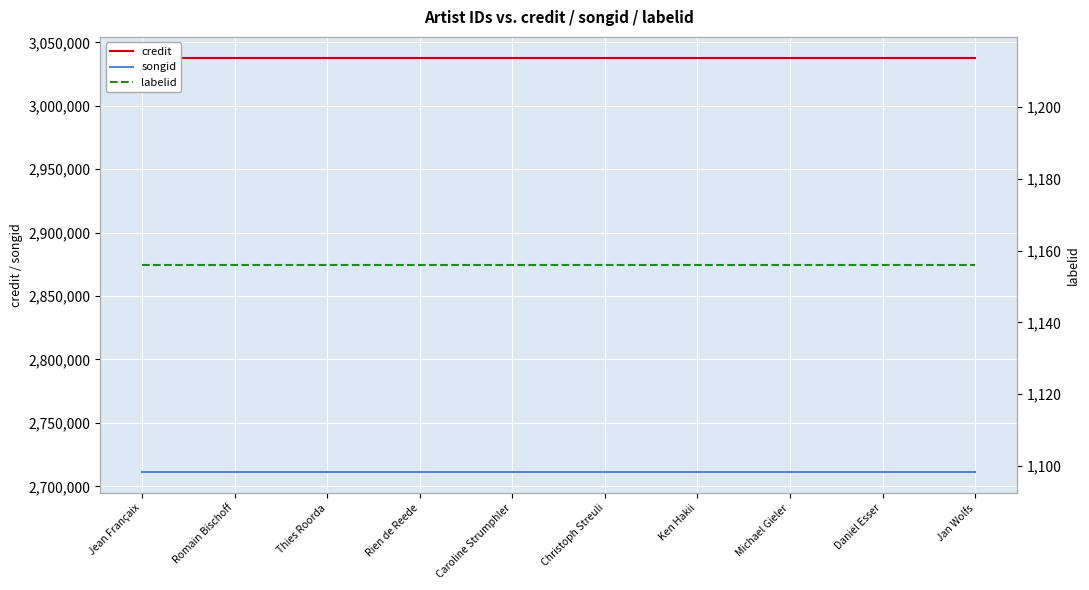

Does the chart display data point markers on the line(s)?

No